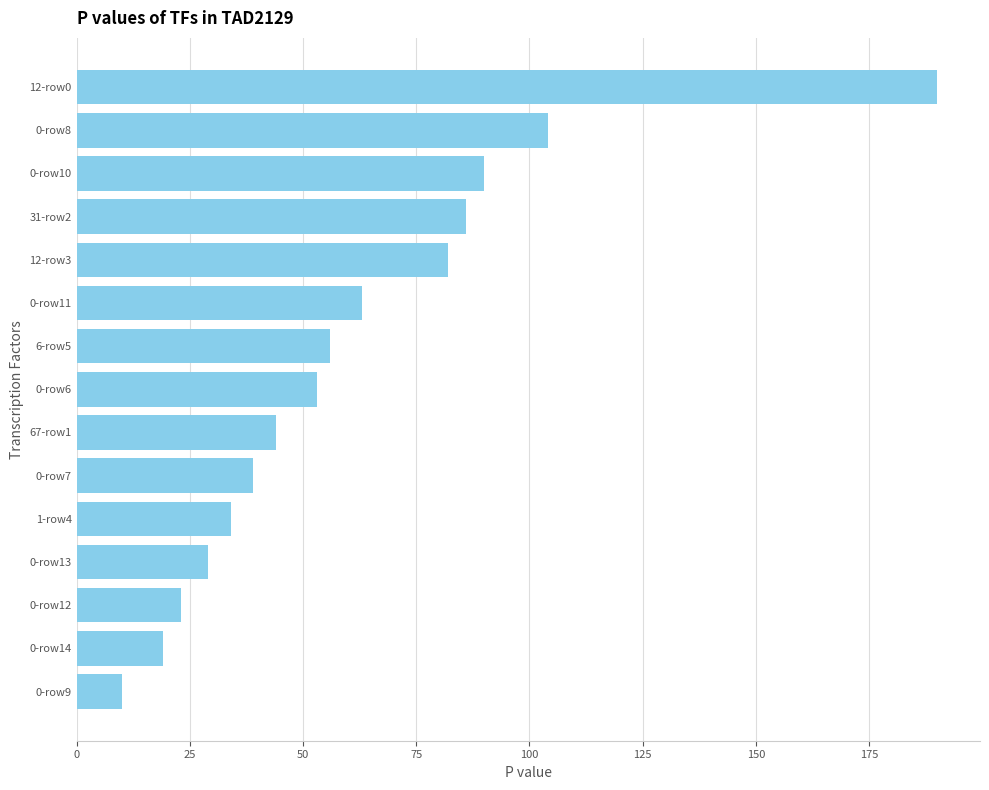

What is the sum of all values?

922